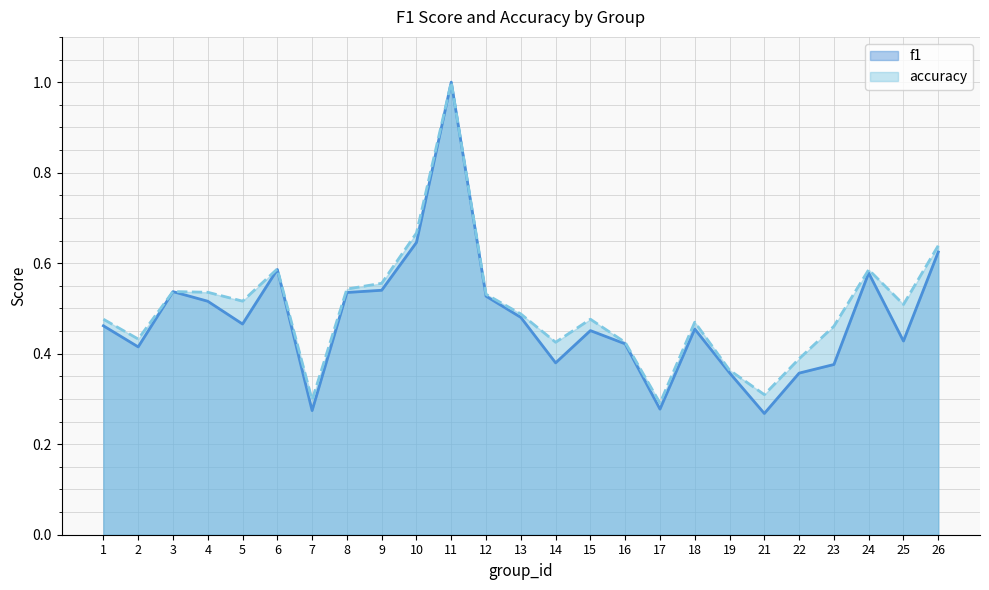

At which category does accuracy reach its first local valley?

2